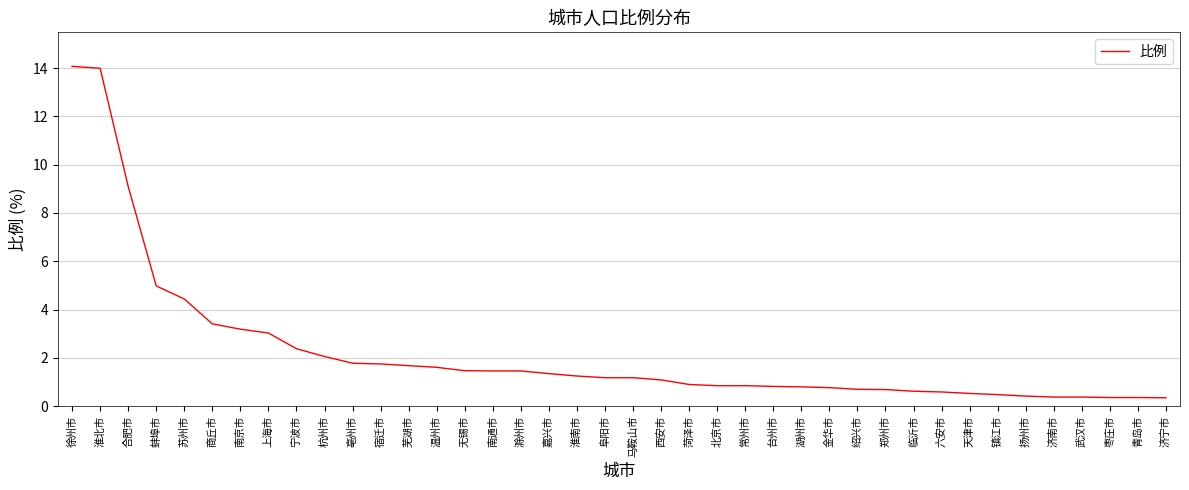

Between 武汉市 and 南通市, which is larger?

南通市